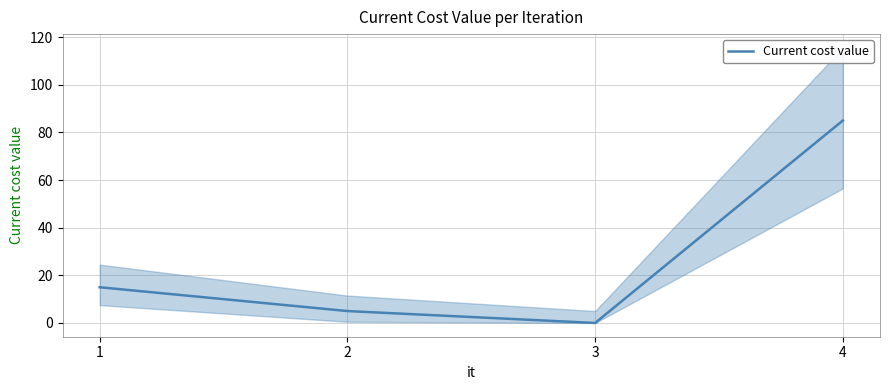

How many data points are less than 15?

2